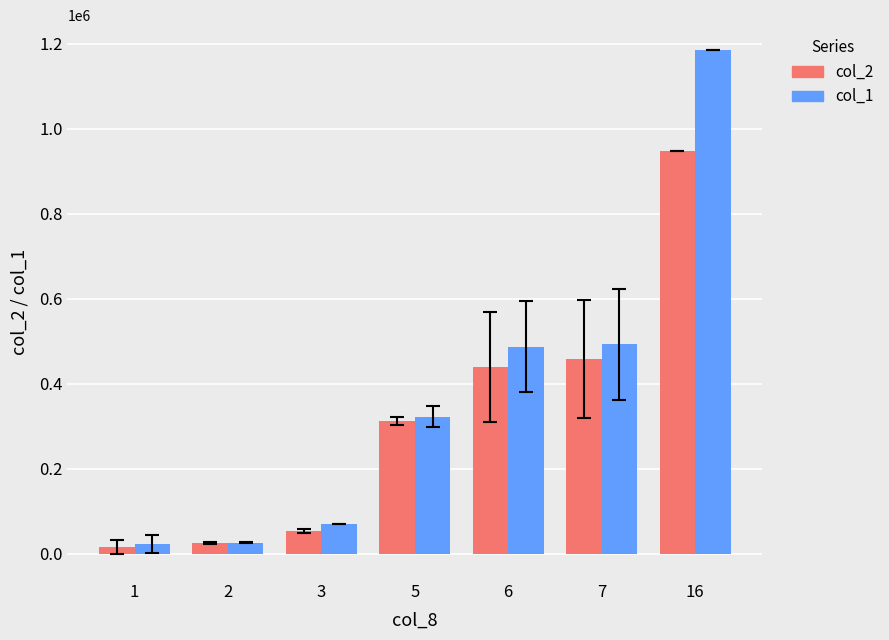

What is the value of the col_1 bar at the 7th from the left?

1185000.0